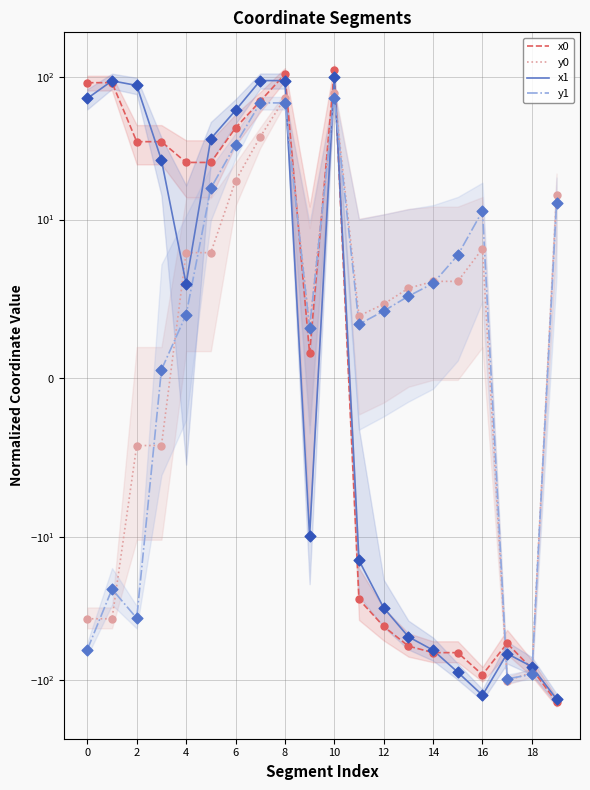

At how many categories does at least one series exceed 69?

6